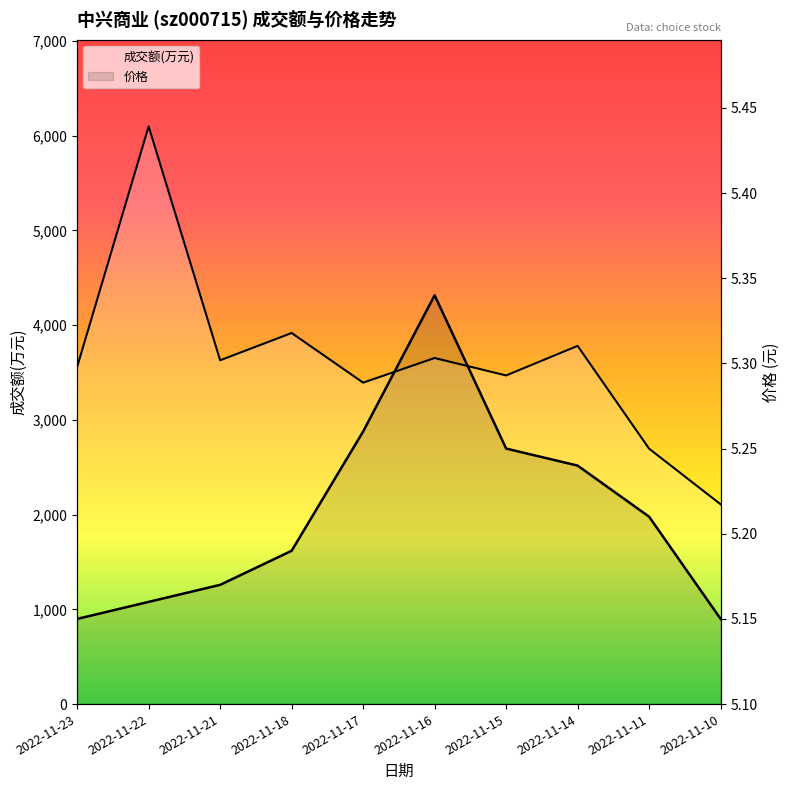

What is the approximate value of 价格 line at 2022-11-16?

5.3